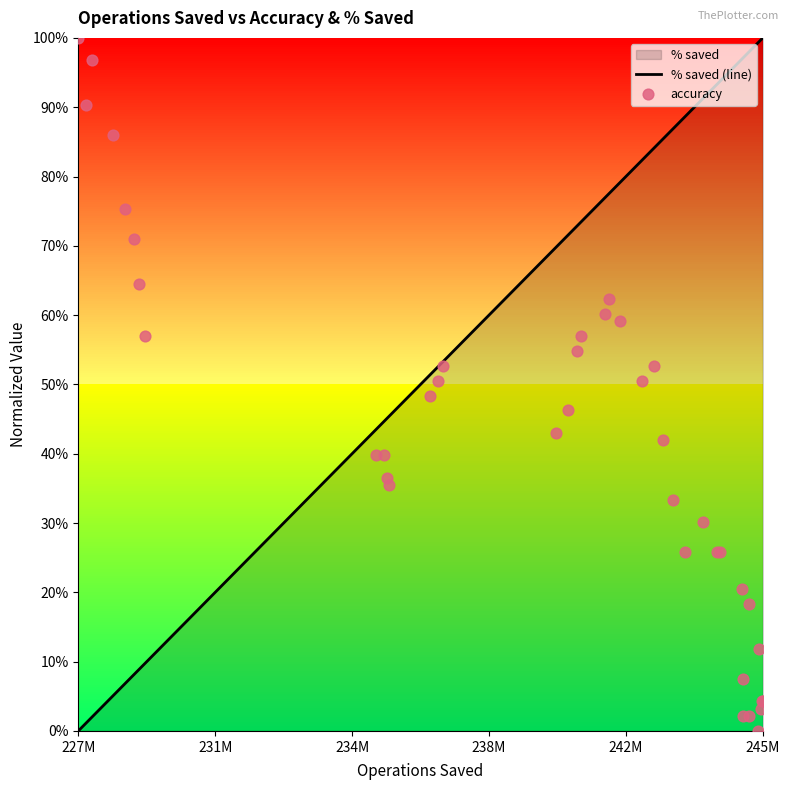

Which series has the largest total across all categories?

% saved (line)